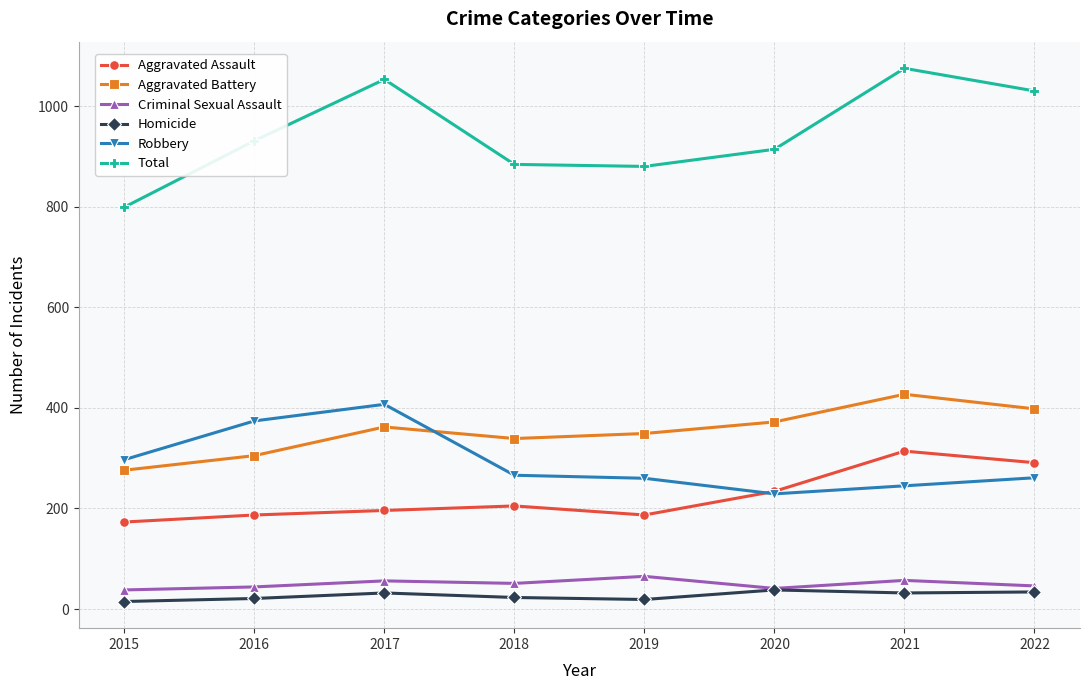

True or false: Robbery and Homicide intersect in this chart.

False